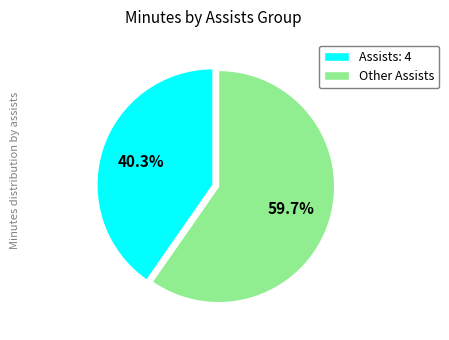

Is there a majority slice in this chart?

Yes